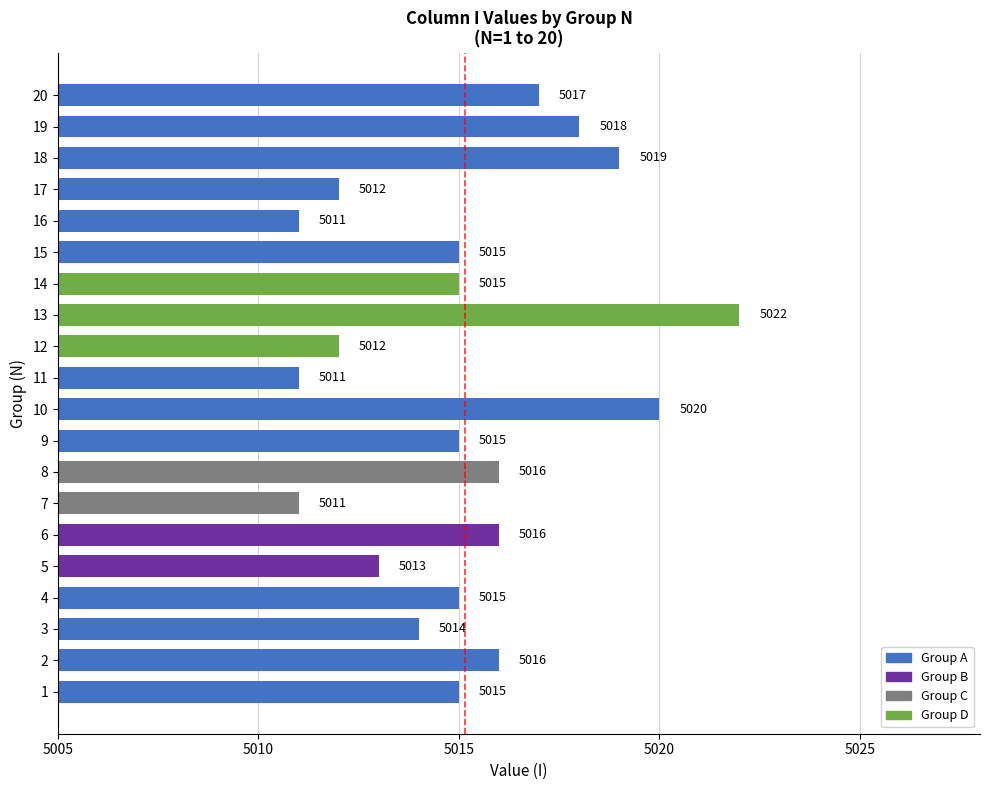

What is the approximate value at 2?

5016